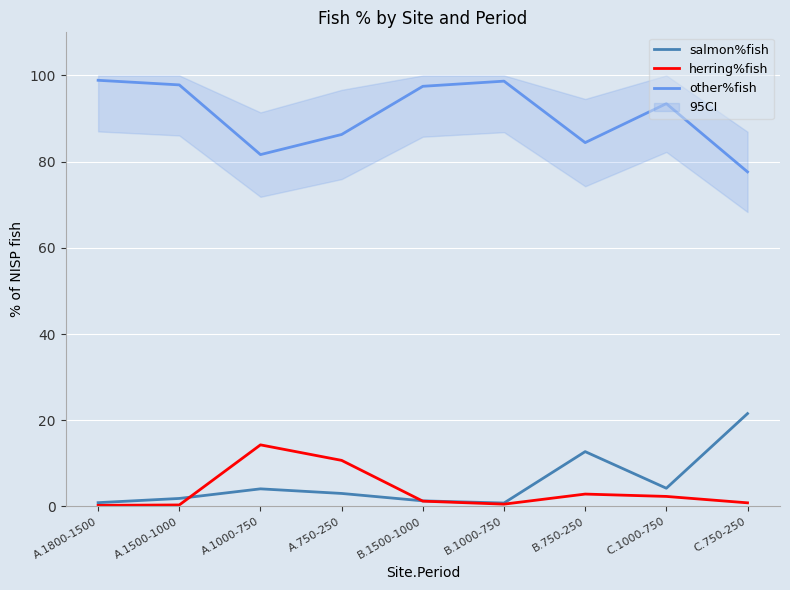

What is the spread (max minus min) of values at C.750-250?

76.8